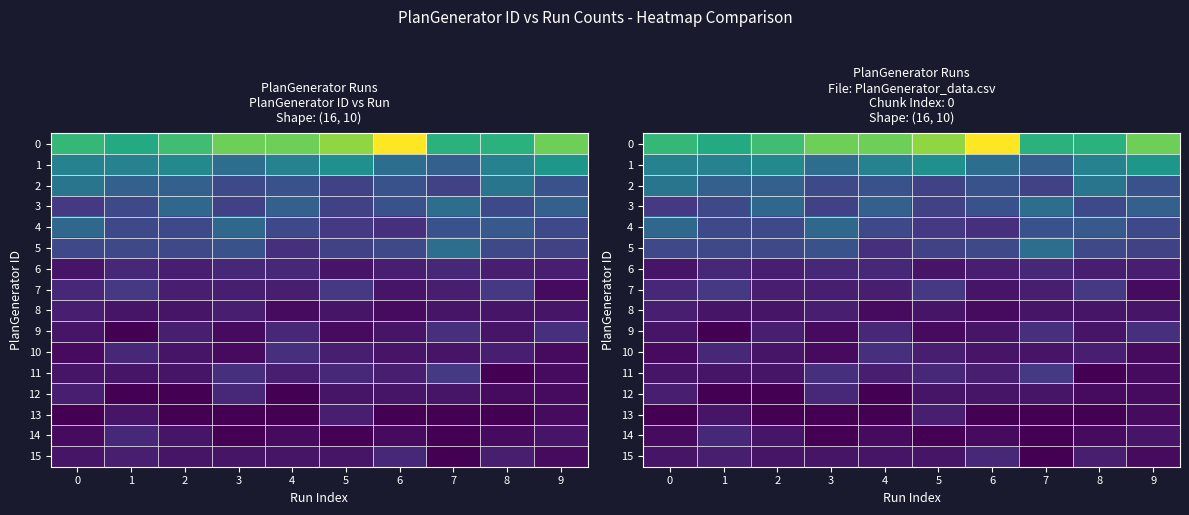

The 14 series shows 2 at 3. True or false?

False